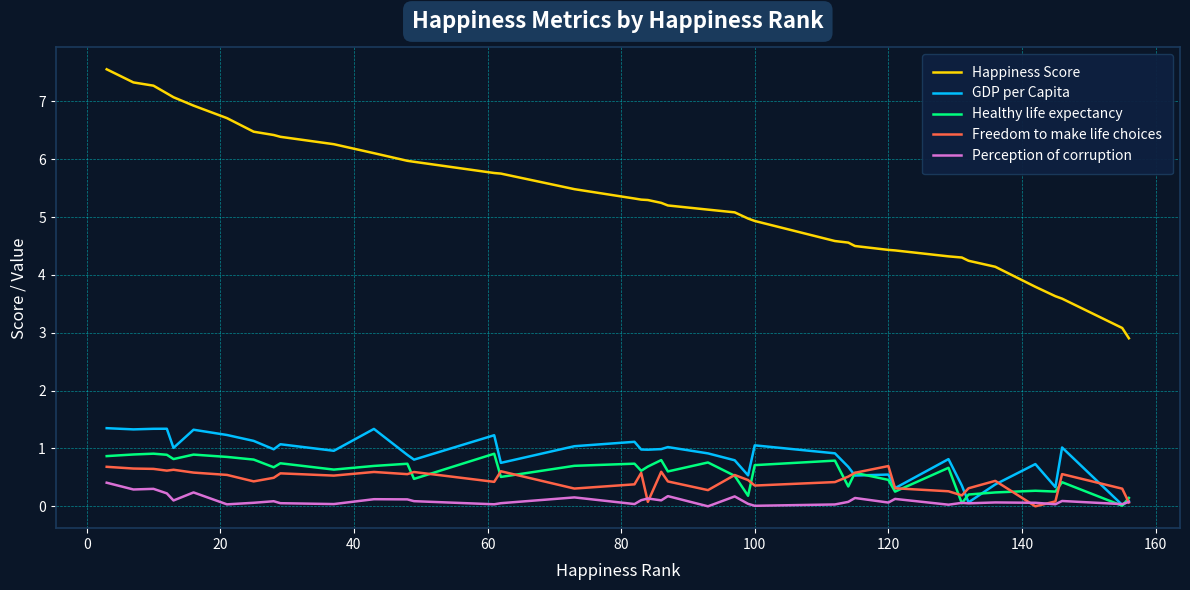

True or false: Happiness Score and GDP per Capita cross at least once.

False